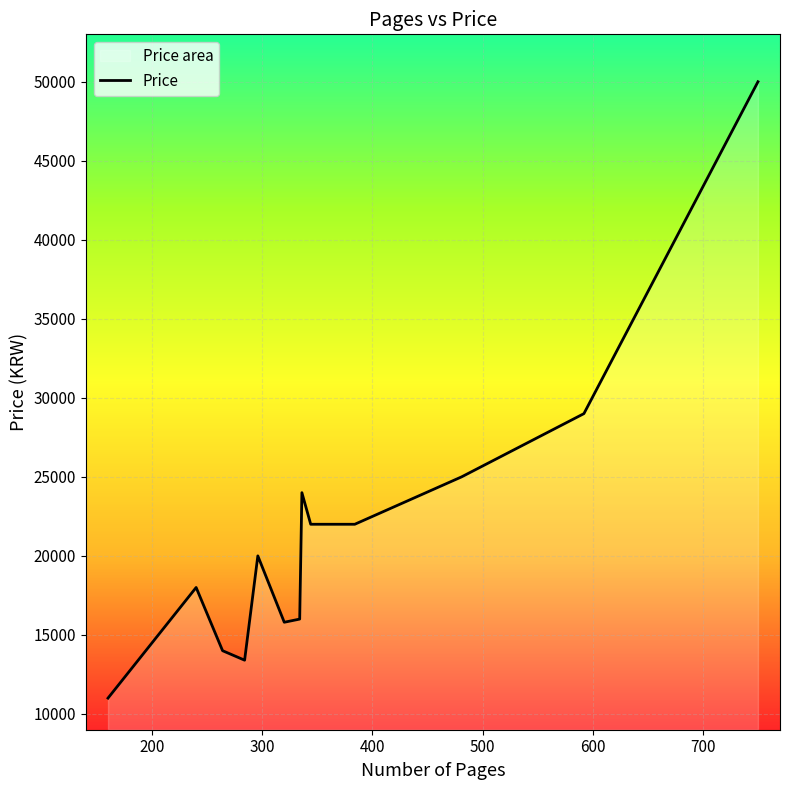

What is the maximum value shown in the chart?

50000